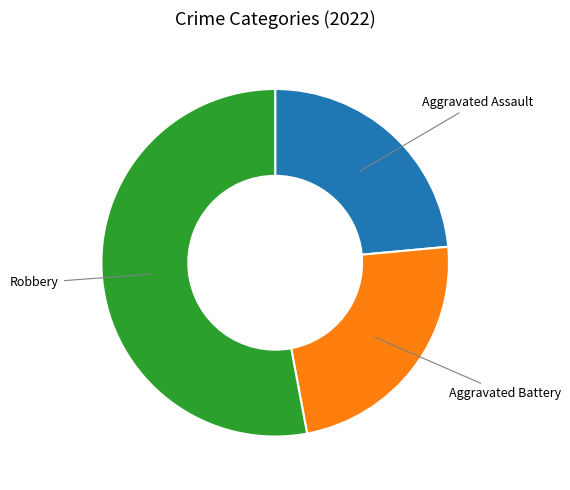

Combined, do Aggravated Assault and Robbery account for over 50%?

Yes